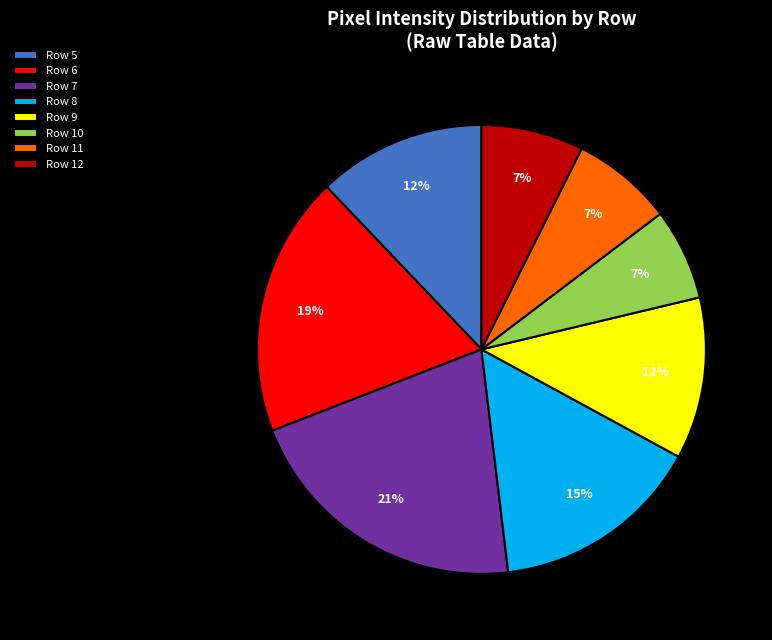

What is the largest slice in the pie chart?

Row 7